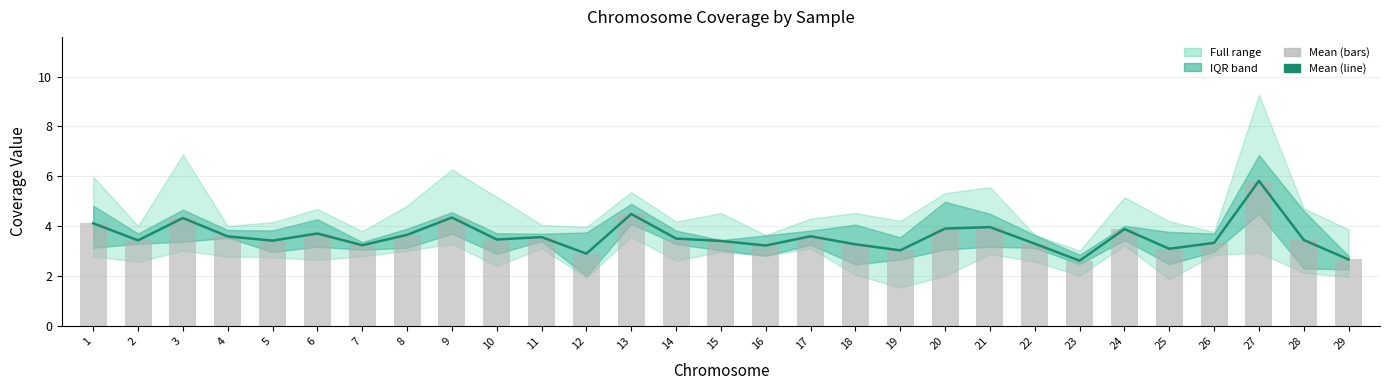

Reading right to left, transcribe all the data shown in this chart.

SP: 2.7	3.5	5.8	3.3	3.1	3.9	2.6	3.3	4.0	3.9	3.0	3.3	3.6	3.2	3.4	3.5	4.5	2.9	3.6	3.5	4.4	3.7	3.2	3.7	3.4	3.6	4.3	3.4	4.1
MY: 2.7	3.5	5.8	3.3	3.1	3.9	2.6	3.3	4.0	3.9	3.0	3.3	3.6	3.2	3.4	3.5	4.5	2.9	3.6	3.5	4.4	3.7	3.2	3.7	3.4	3.6	4.3	3.4	4.1